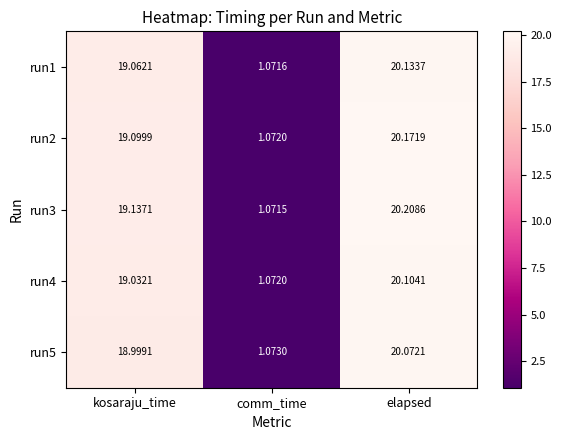

Which category has the lowest value across all series?

comm_time